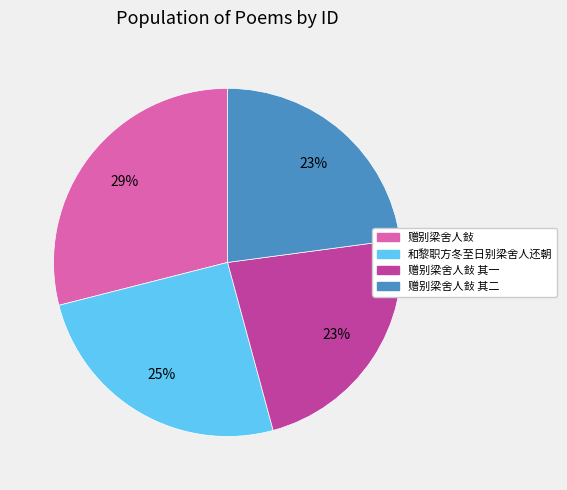

Does any single category account for the majority?

No